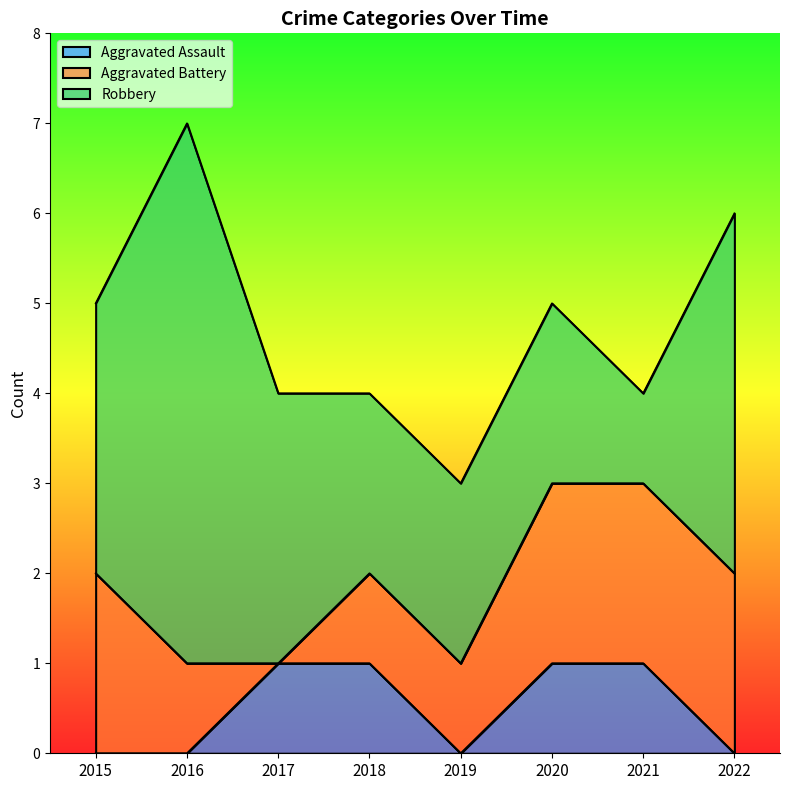

What are all the series names shown in the legend?

Aggravated Assault, Aggravated Battery, Robbery